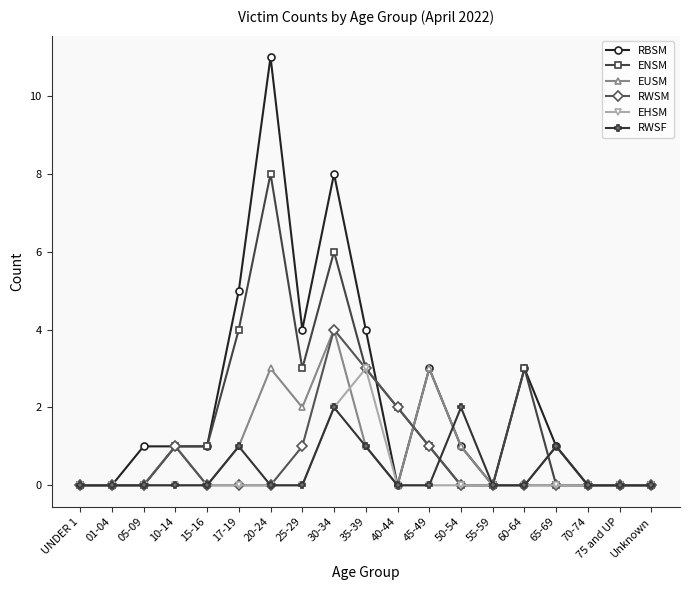

Which series has the widest spread of values?

RBSM